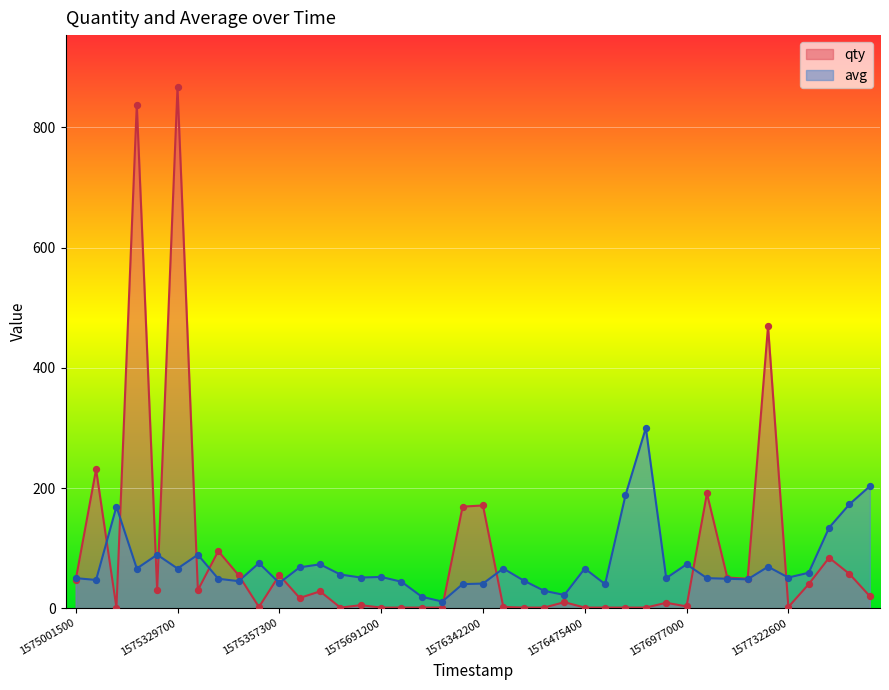

At which category is the sum across all series the highest?

1575329700